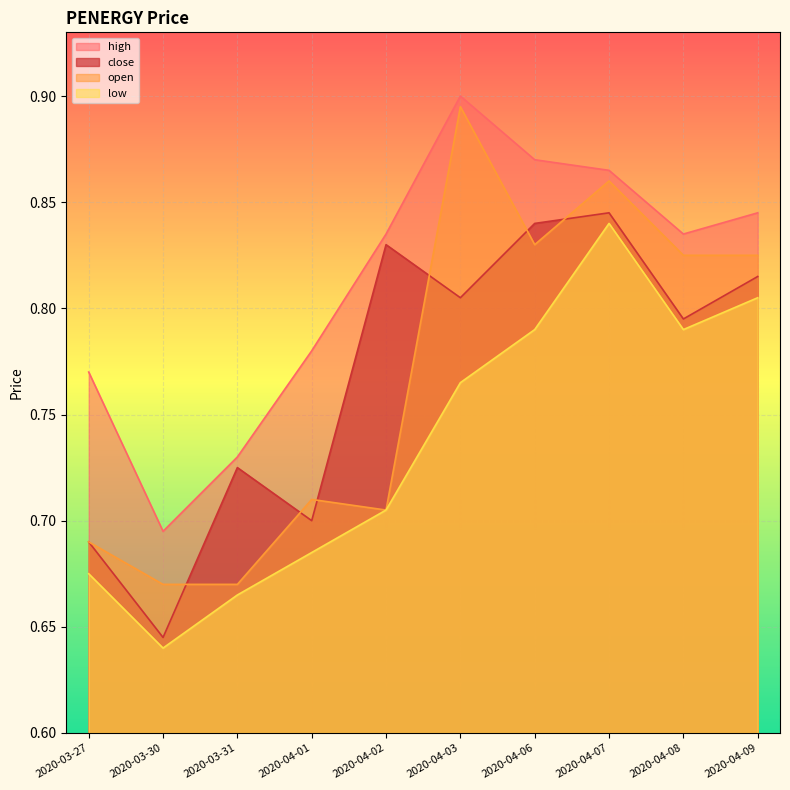

What is the value of the open point at the 5th from the left?

0.7